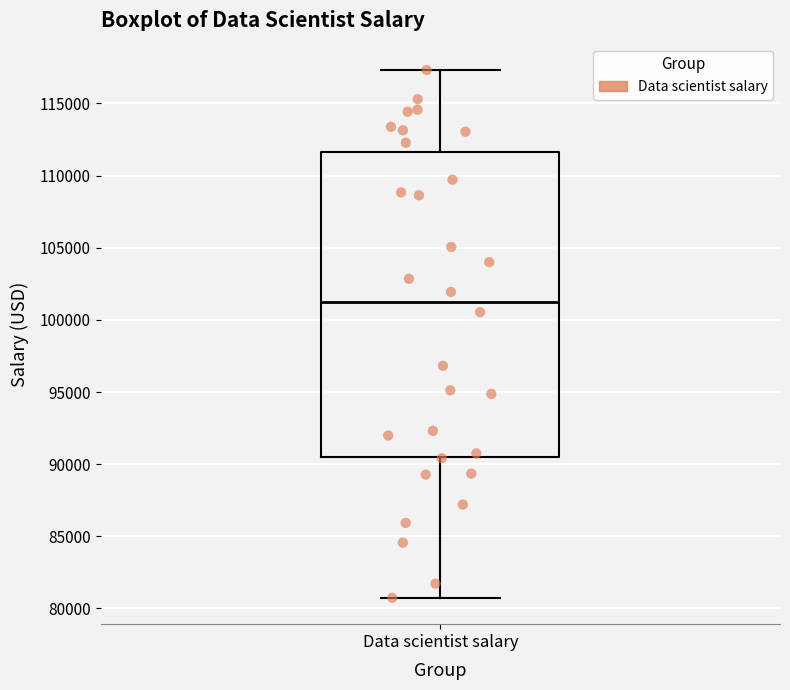

Read this box plot against the y-axis: the position of the median line, the range covered by the box, and the ends of both whiskers. The values are not printed on the chart, so give them approximately, as read against the axis.

median 101000, box 90500 to 111500, whiskers 80500 to 117500